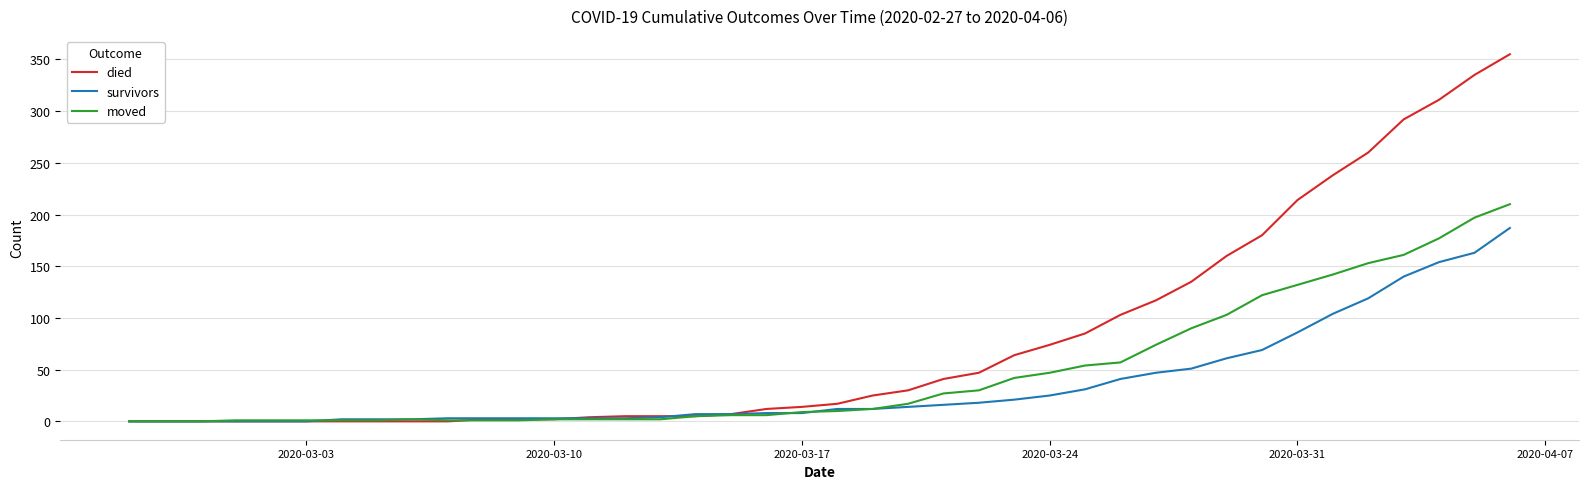

Rank the series by their maximum value, from lowest to highest.

survivors, moved, died